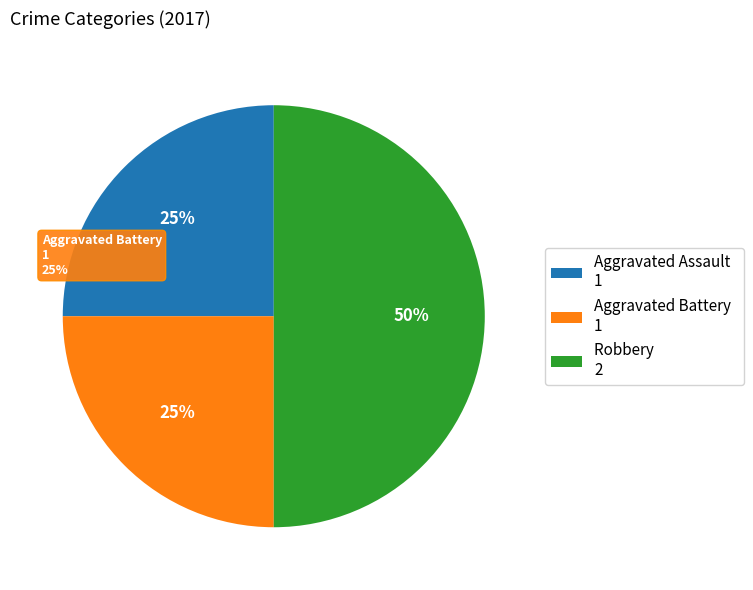

To the nearest percent, what portion does Aggravated Assault represent?

25%